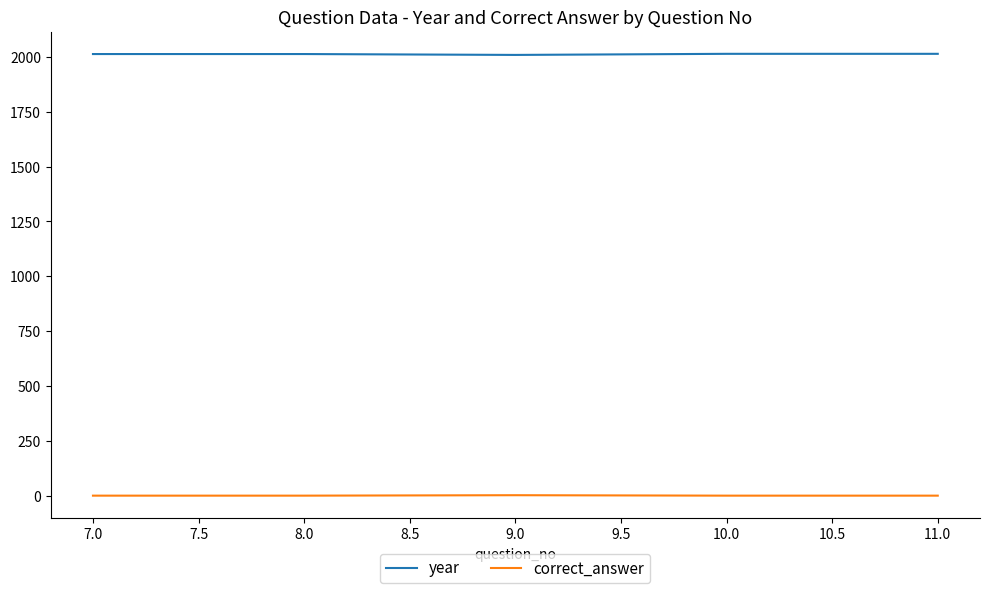

List the series in order of their overall mean, highest first.

year, correct_answer